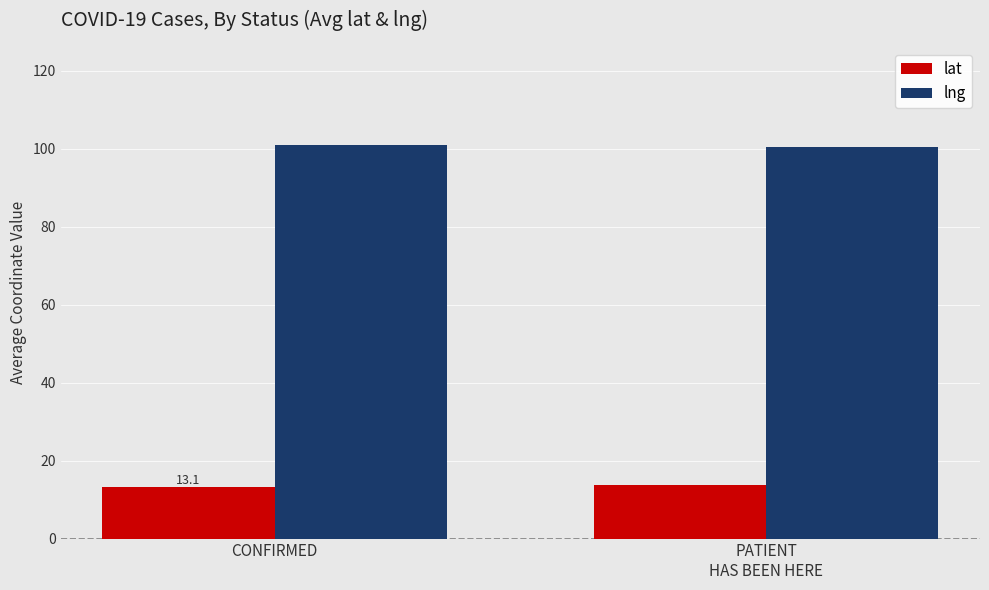

What is the sum of all lat values?

26.9